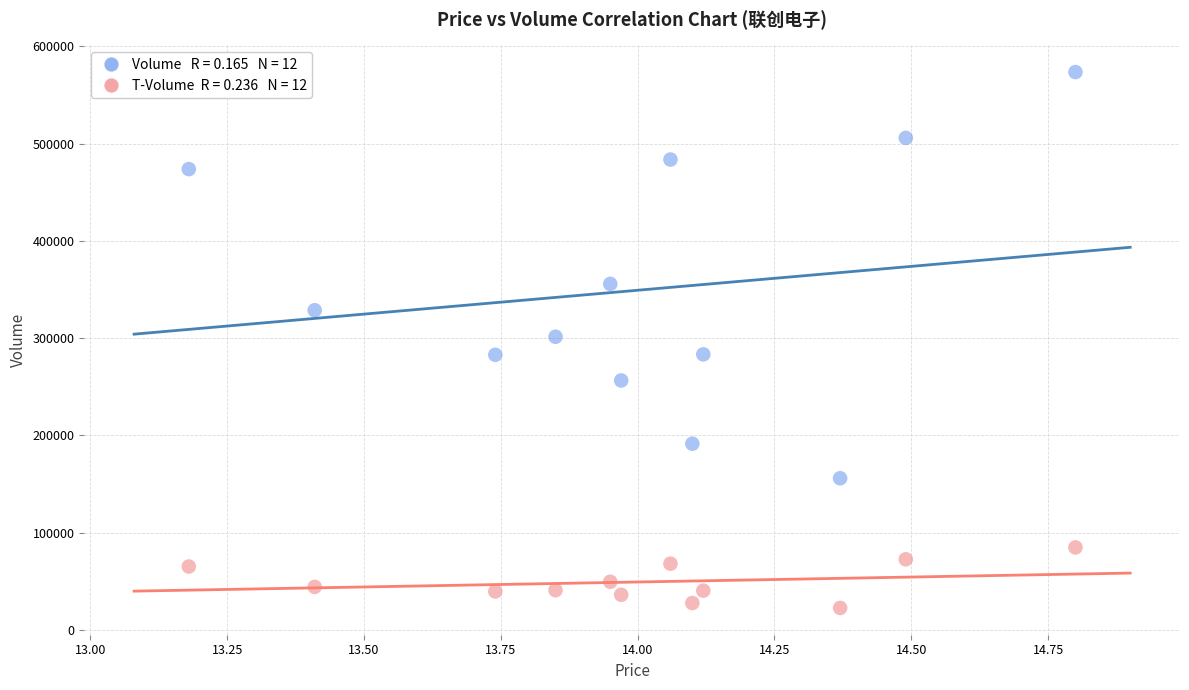

Across all data points, what is the range of Y values (max minus min)?

551102